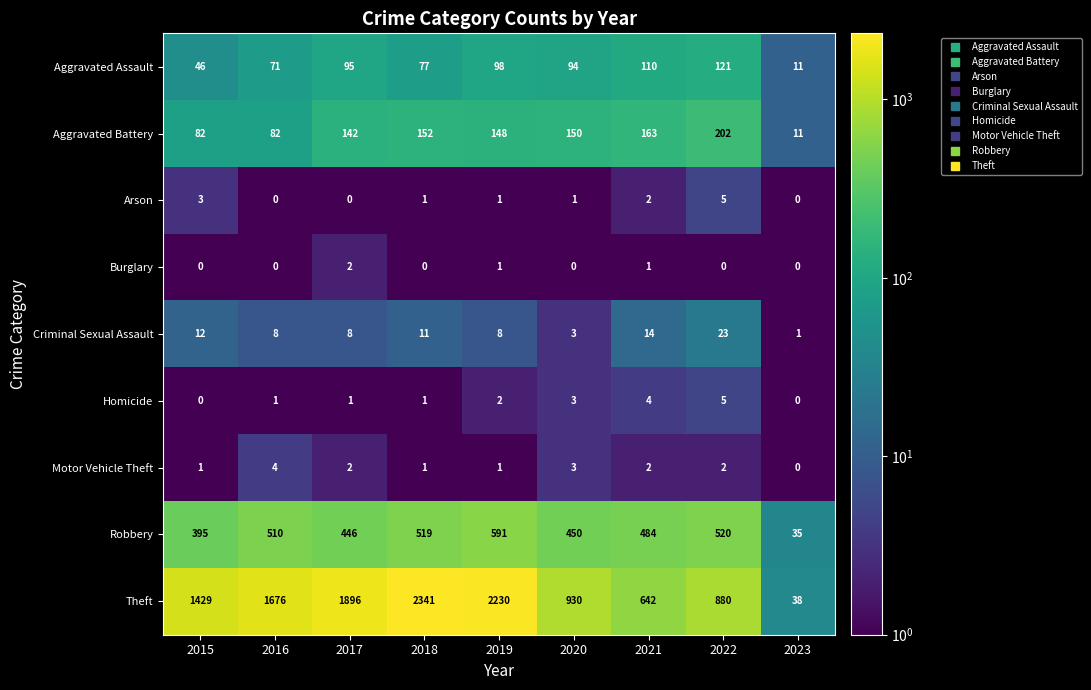

How many distinct data groups are displayed?

9